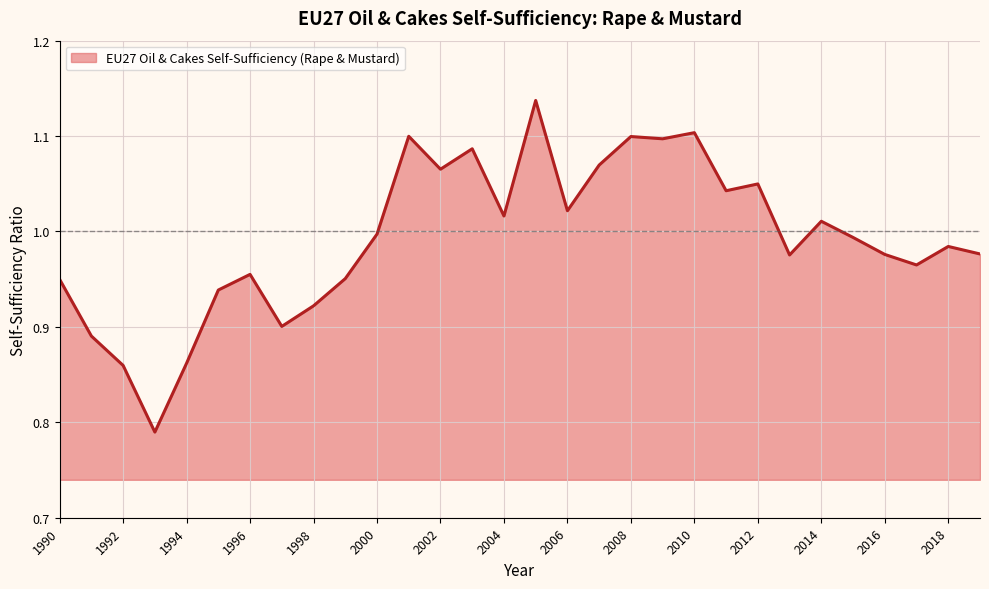

What is the difference between the maximum and minimum values?

0.3